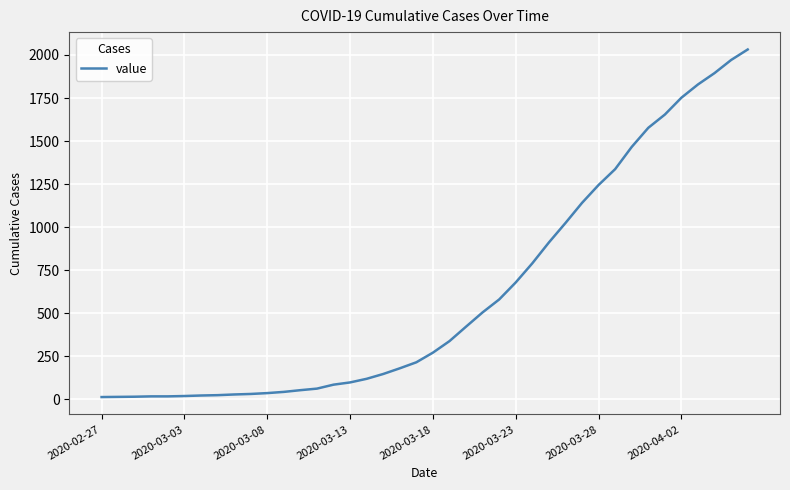

What is the greatest value displayed?

2032